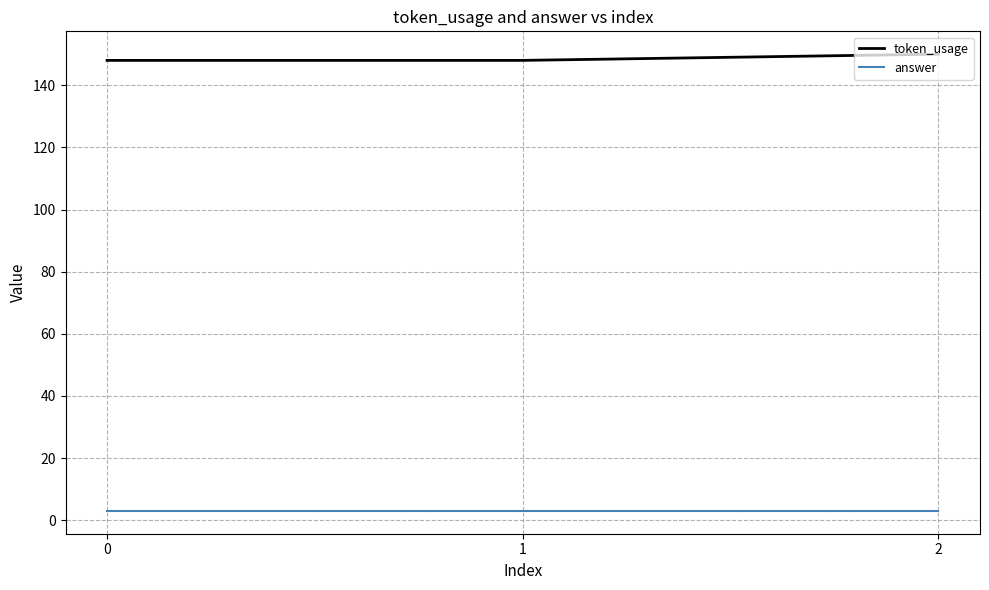

Is the value of answer at 1 greater than the value of token_usage at 2?

No